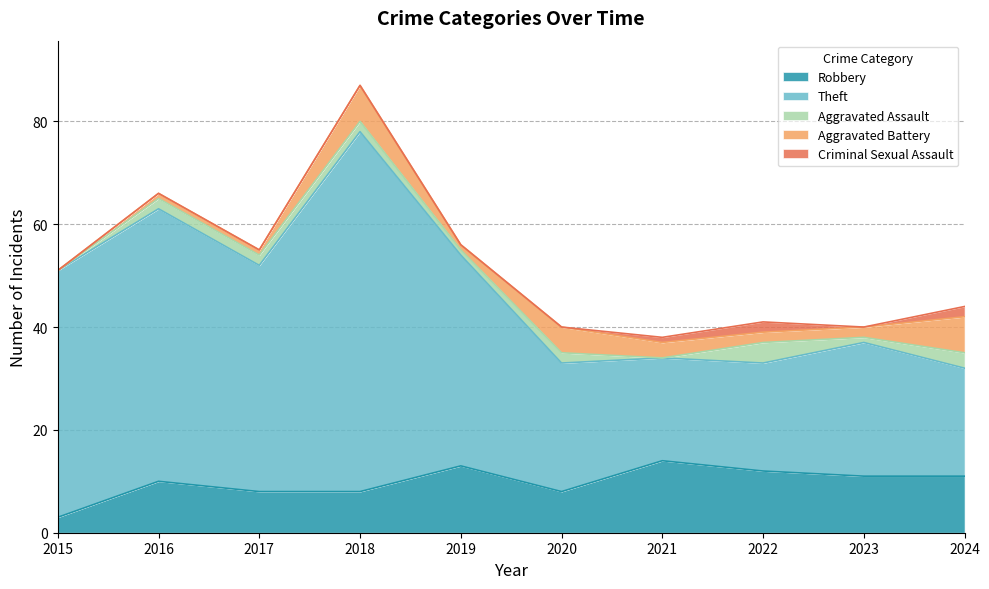

How many interior local valleys does the Theft series have?

2